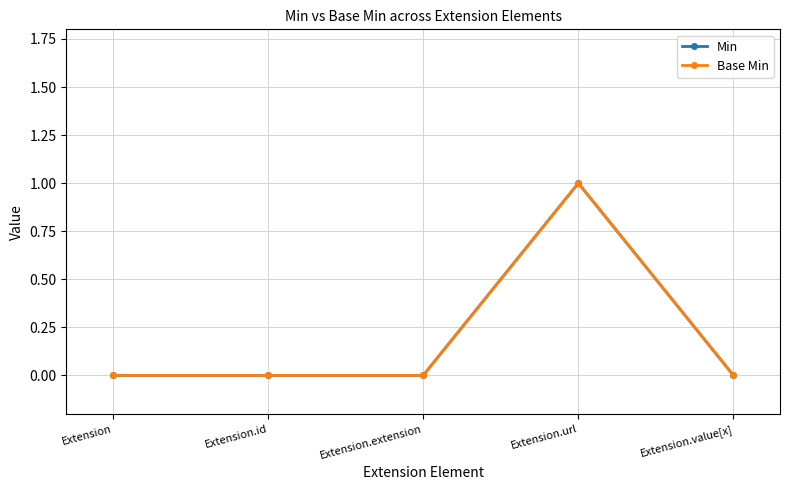

True or false: Min and Base Min intersect in this chart.

False